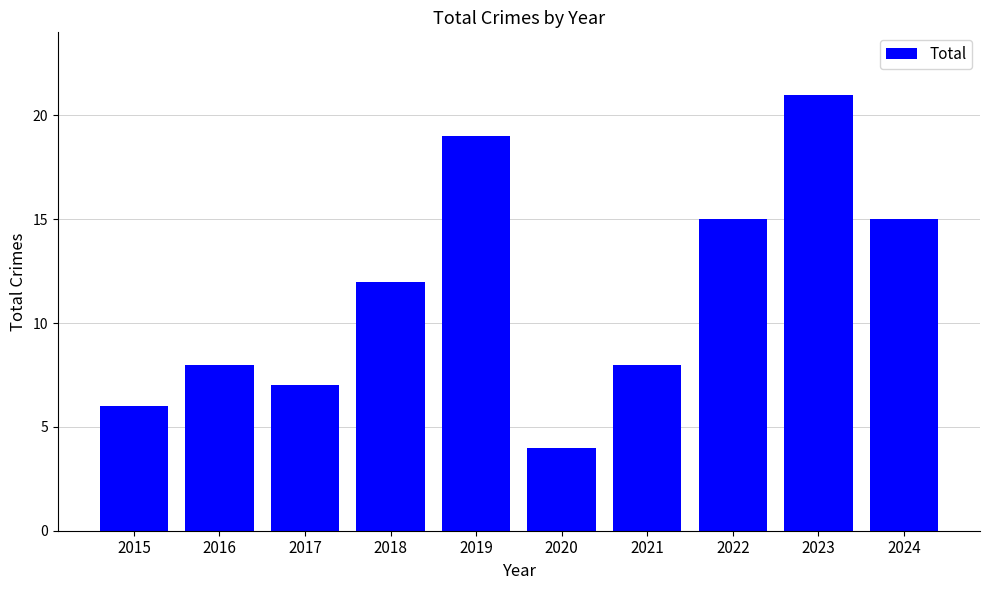

Which label corresponds to the largest value in the chart?

2023